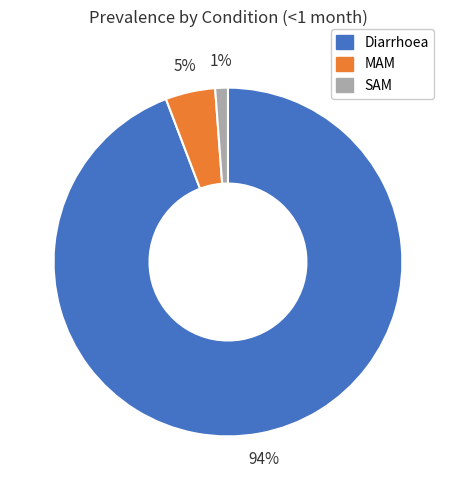

To the nearest percent, what is the difference between the largest and smallest slice percentages?

93%